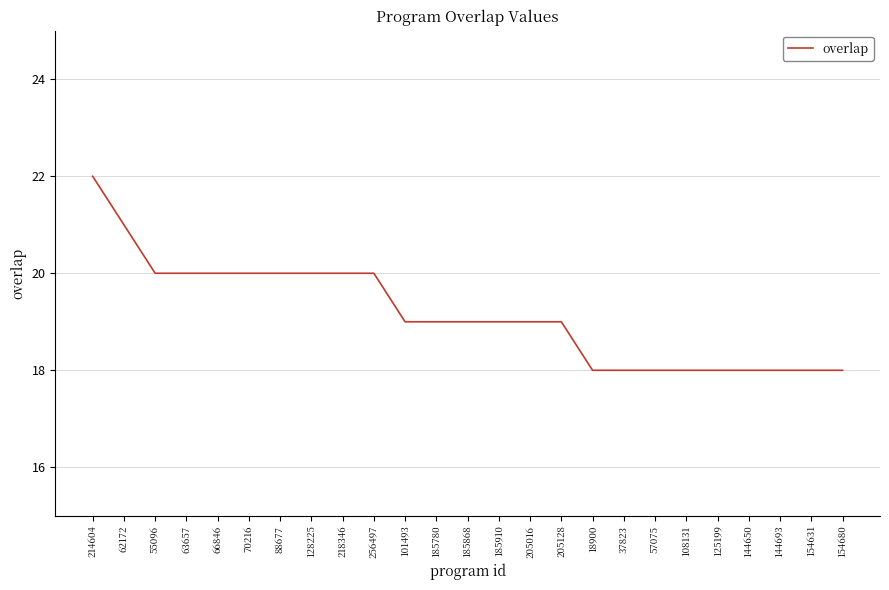

What value does the data have at 125199?

18